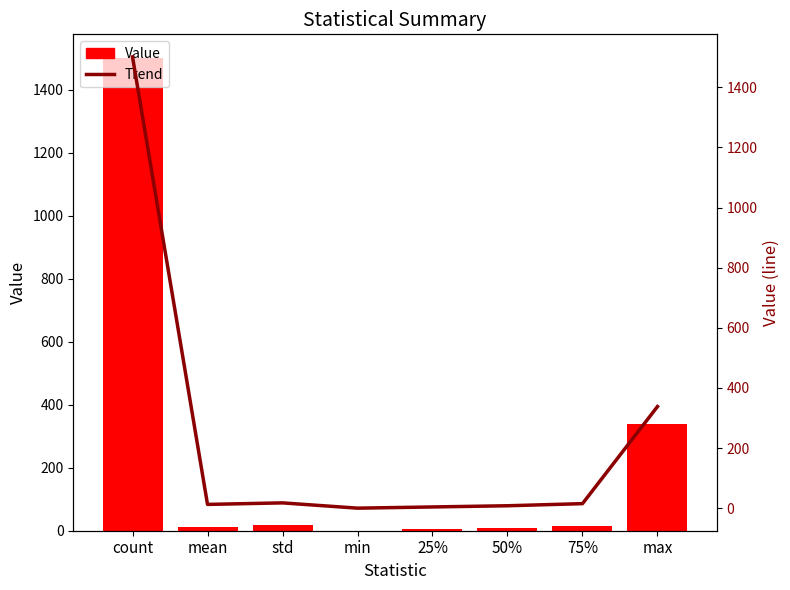

At how many categories does at least one series exceed 913?

1